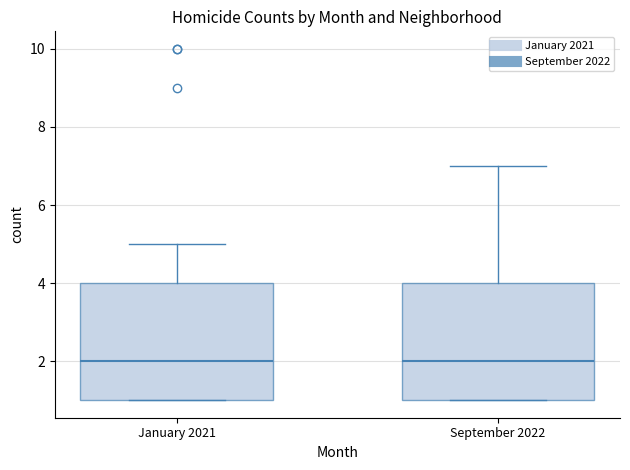

Reading left to right, read every box against the y-axis: the position of its median line, the range the box covers, and the ends of its whiskers. The values are not printed on the chart, so give them approximately, as read against the axis.

January 2021: median 2, box 1 to 4, whiskers 1 to 5
September 2022: median 2, box 1 to 4, whiskers 1 to 7